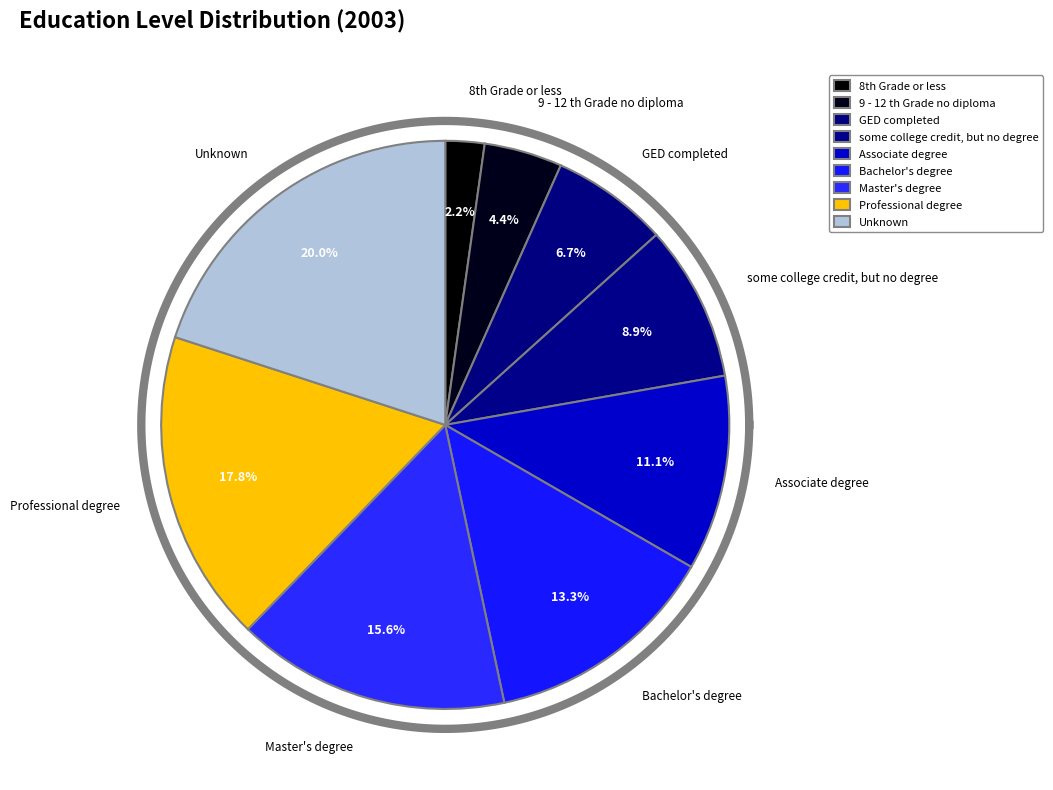

Is there any slice that represents more than half of the pie?

No